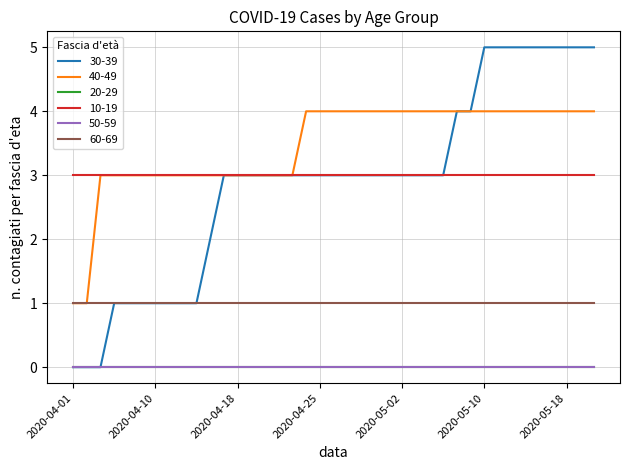

Does the chart display data point markers on the line(s)?

No